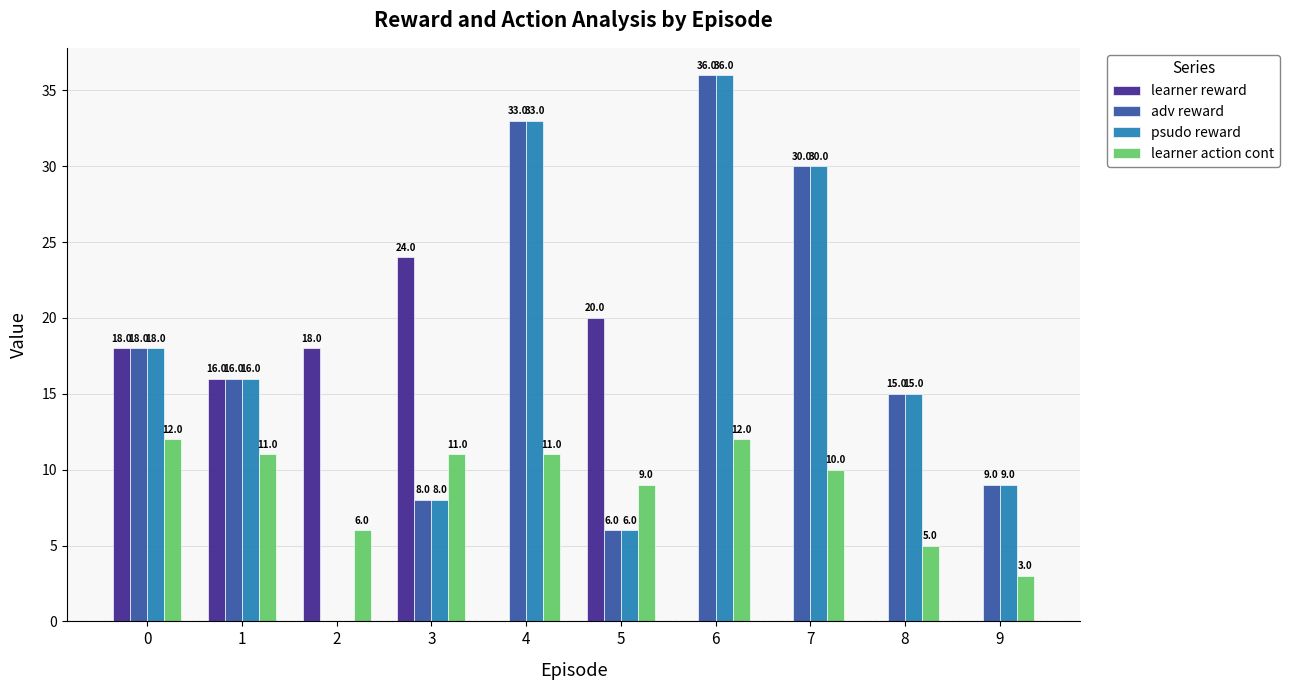

Which series changed the most between 1 and 7?

learner reward